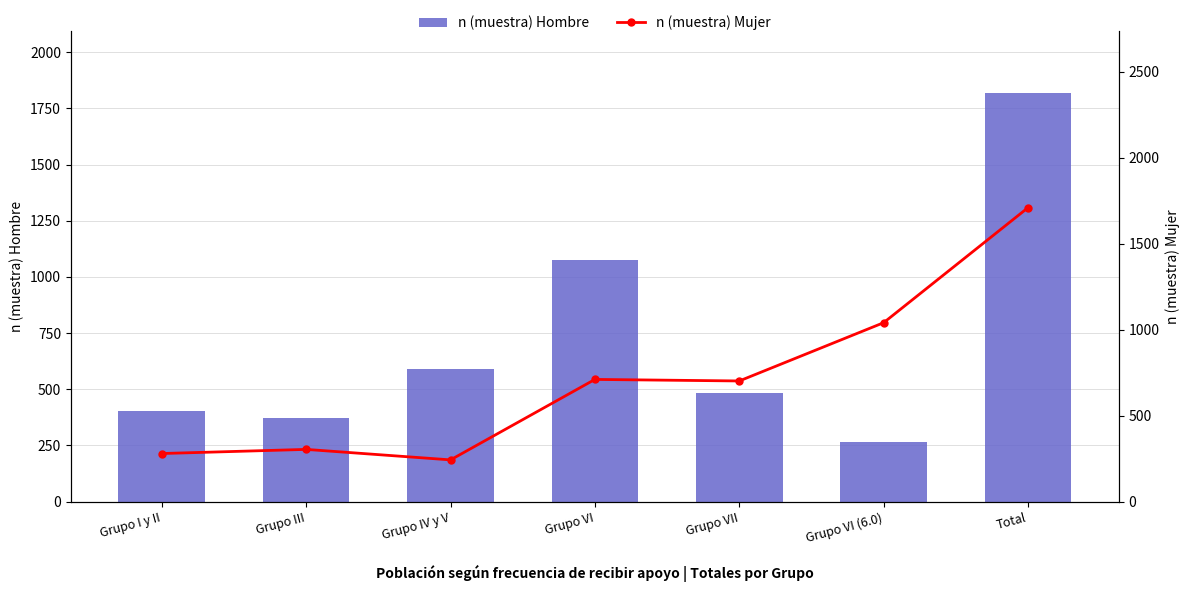

True or false: n (muestra) Mujer has a value of 420 at Grupo IV y V.

False